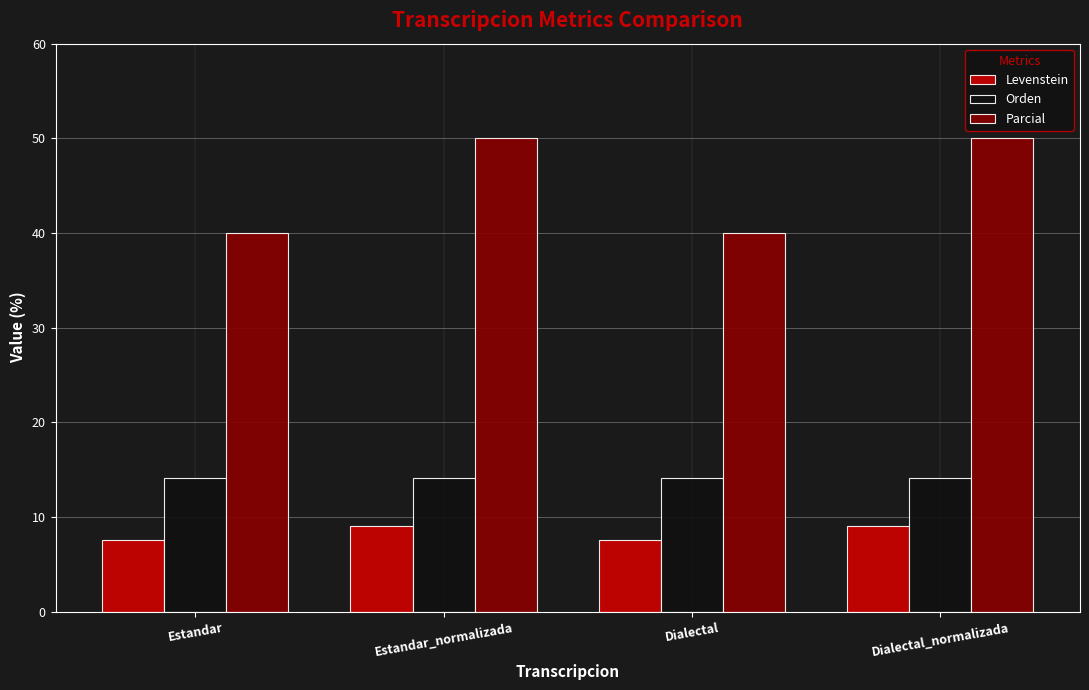

What position from the right is Dialectal_normalizada?

1